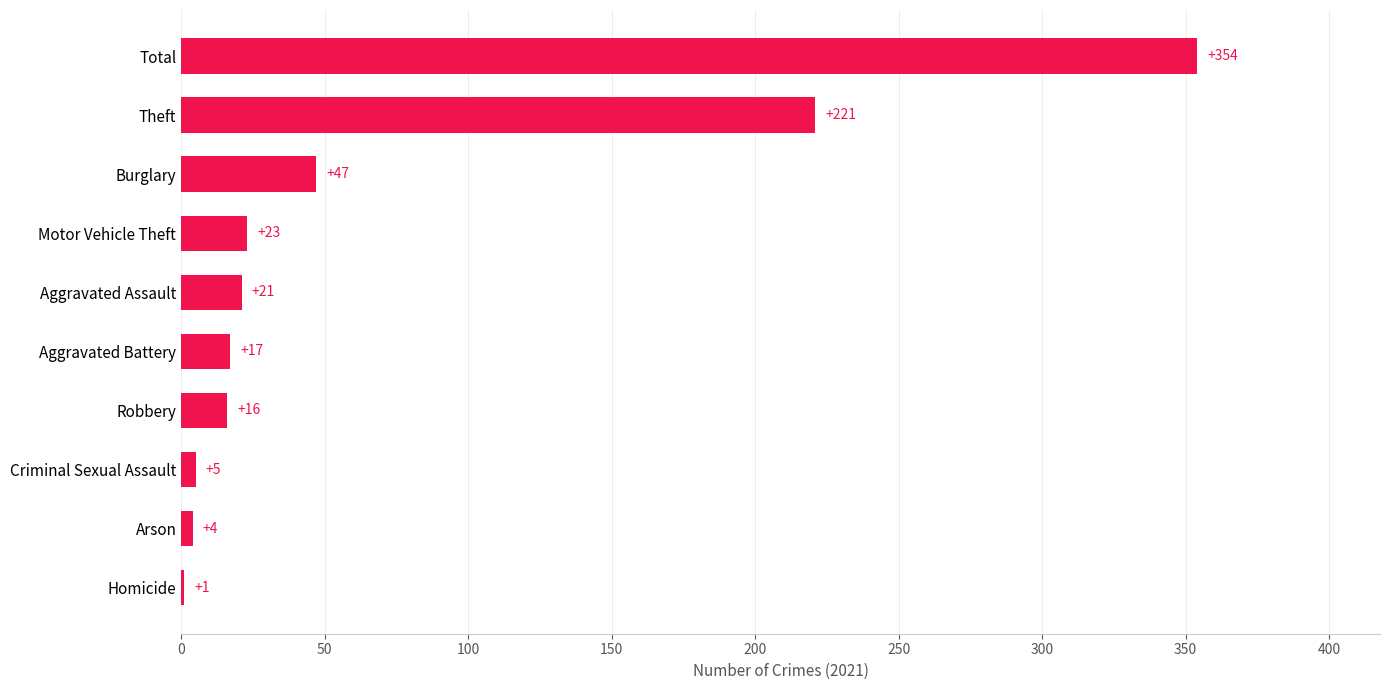

Reading bottom to top, what are all the values shown in this chart?

Homicide=1	Arson=4	Criminal Sexual Assault=5	Robbery=16	Aggravated Battery=17	Aggravated Assault=21	Motor Vehicle Theft=23	Burglary=47	Theft=221	Total=354